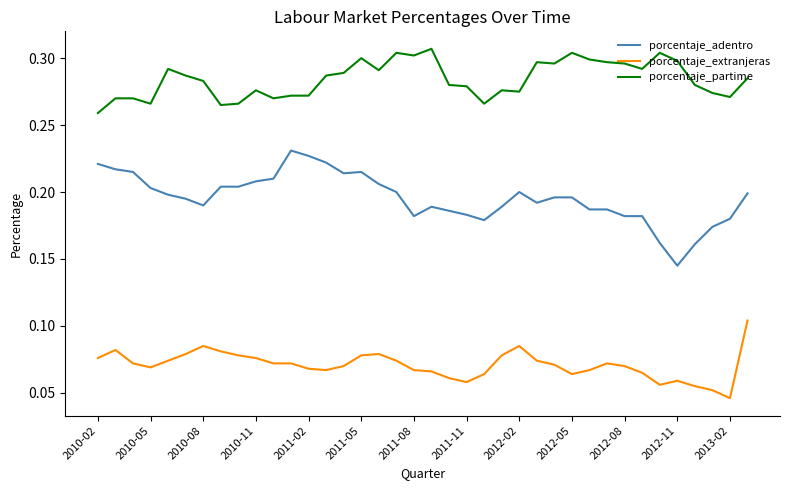

Which series has the largest total across all categories?

porcentaje_partime